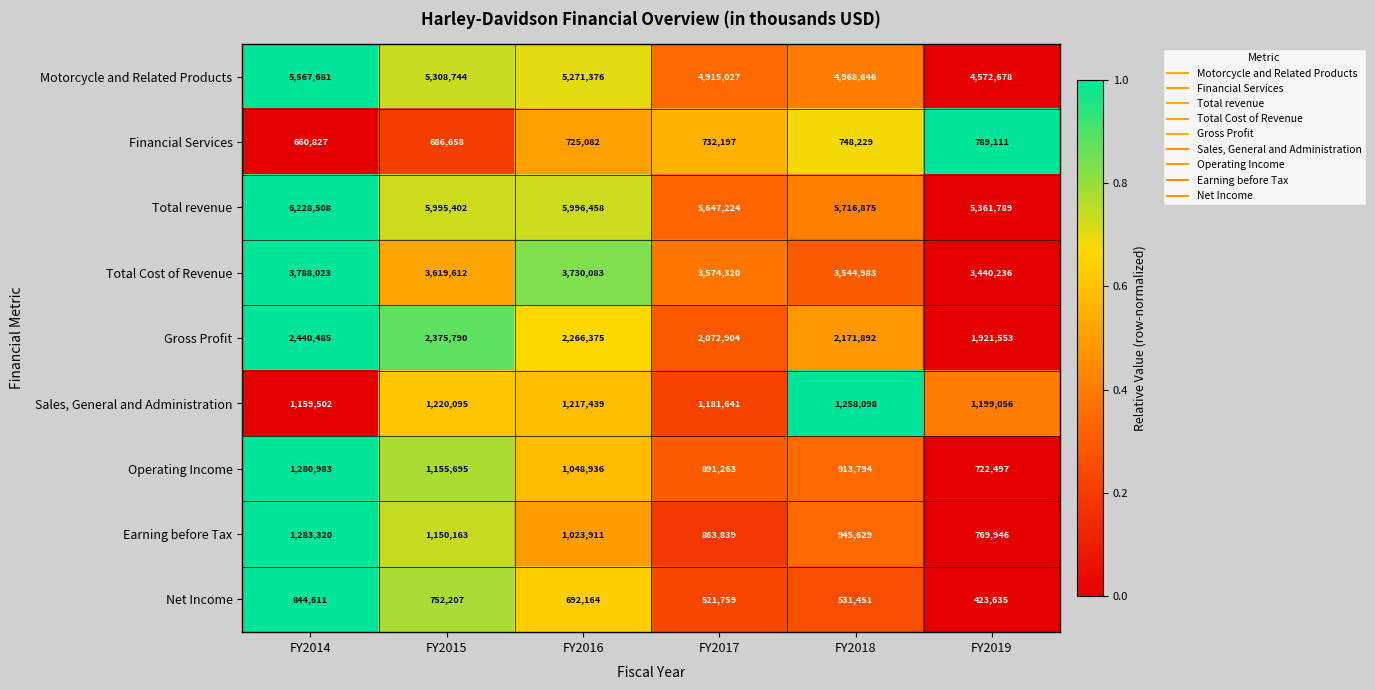

What is the difference between the highest and lowest values at FY2014?

5567681